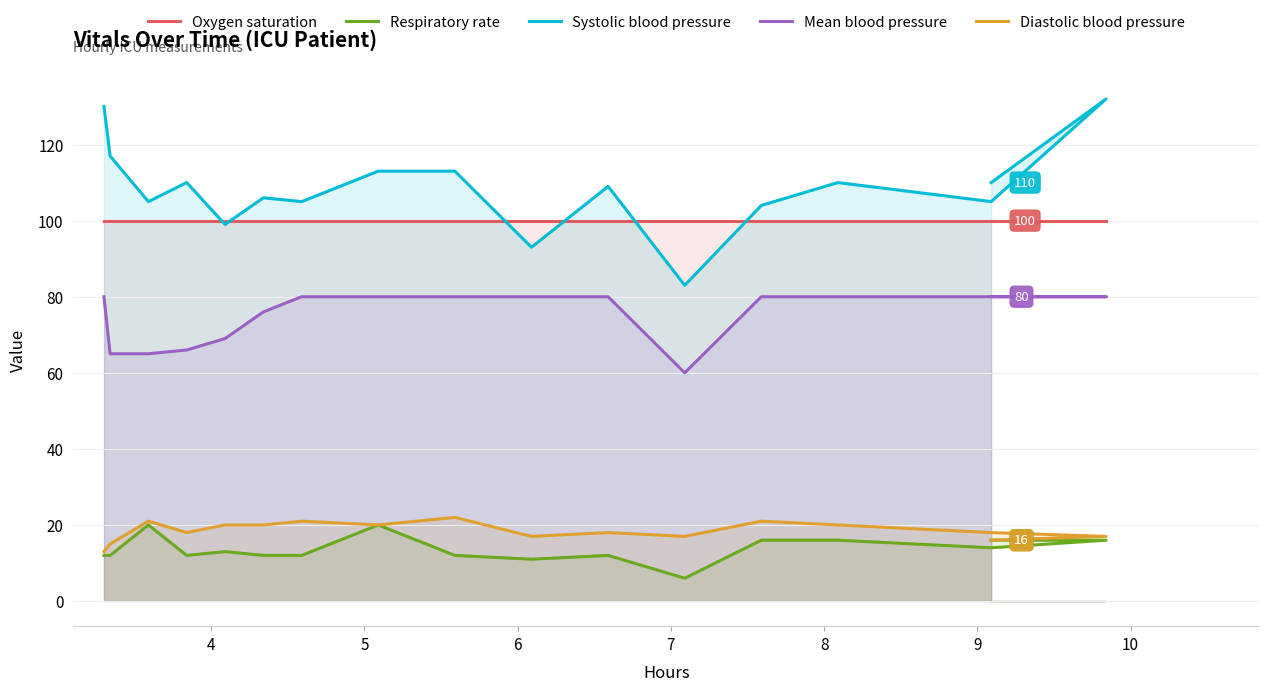

True or false: Mean blood pressure and Oxygen saturation intersect in this chart.

False